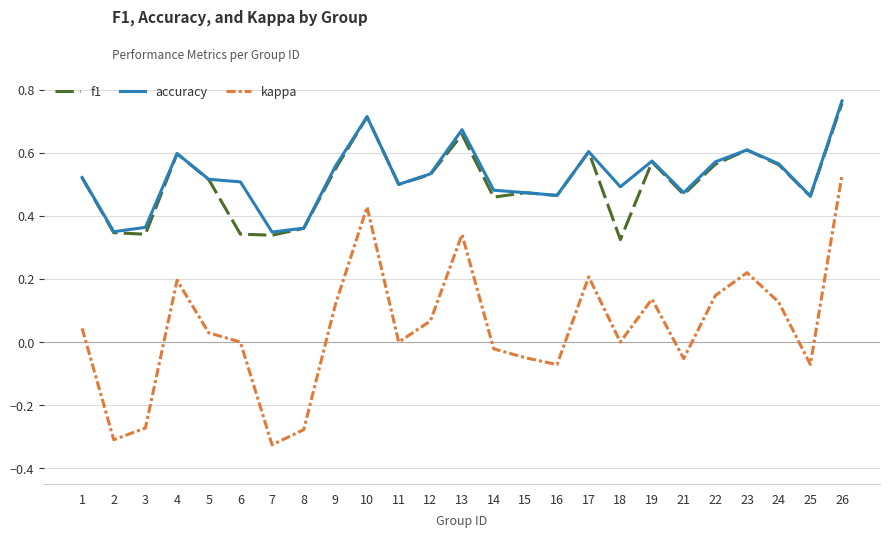

True or false: kappa and accuracy cross at least once.

False